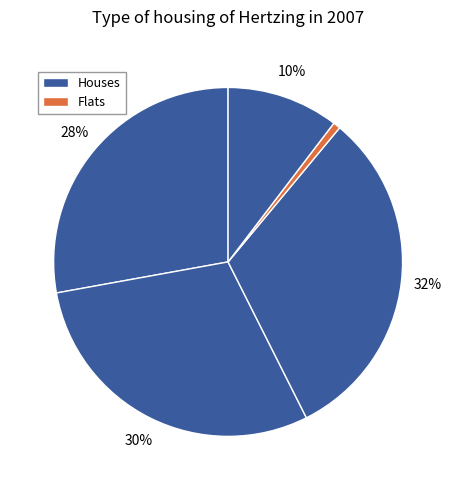

How many slices are in this pie chart?

5